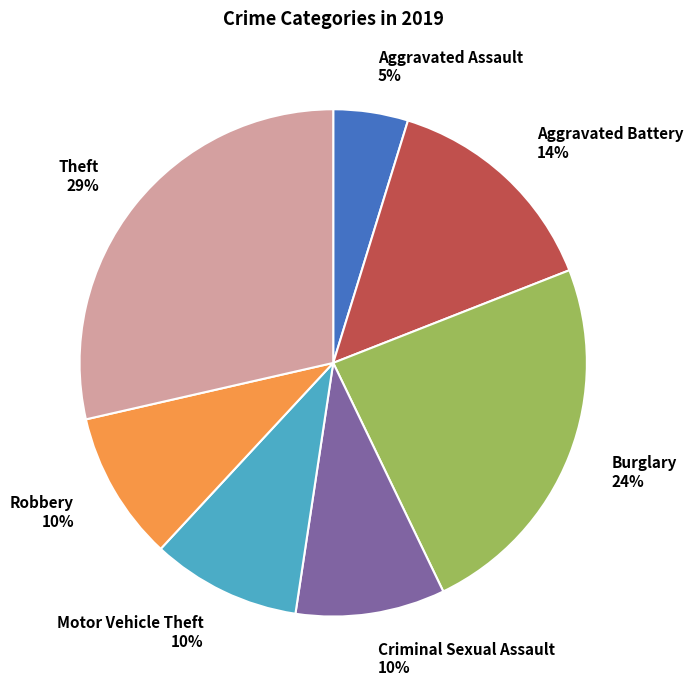

Combined, do Theft 29% and Burglary 24% account for over 50%?

Yes